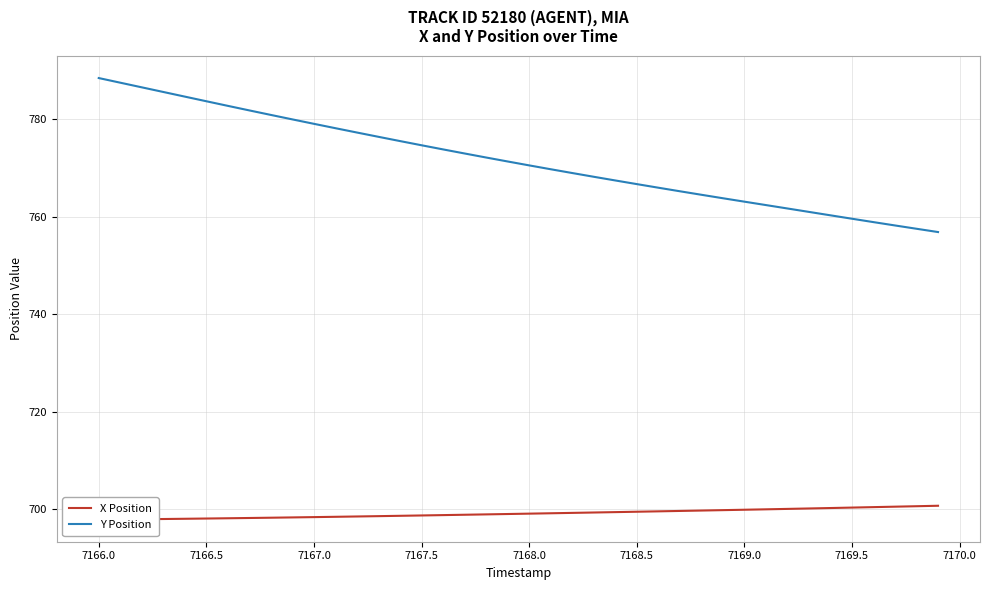

Reading left to right, what are all the values shown in this chart?

X Position: 697.9	697.9	697.9	698.0	698.0	698.1	698.1	698.2	698.2	698.3	698.4	698.4	698.5	698.6	698.6	698.7	698.8	698.9	698.9	699.0	699.1	699.2	699.2	699.3	699.4	699.5	699.6	699.6	699.7	699.8	699.9	700.0	700.1	700.1	700.2	700.3	700.4	700.5	700.6	700.7
Y Position: 788.5	787.5	786.6	785.6	784.6	783.7	782.7	781.8	780.9	780.0	779.1	778.2	777.3	776.4	775.5	774.7	773.8	773.0	772.2	771.3	770.5	769.7	769.0	768.2	767.4	766.7	766.0	765.2	764.5	763.8	763.1	762.4	761.7	761.0	760.3	759.6	758.9	758.2	757.5	756.9